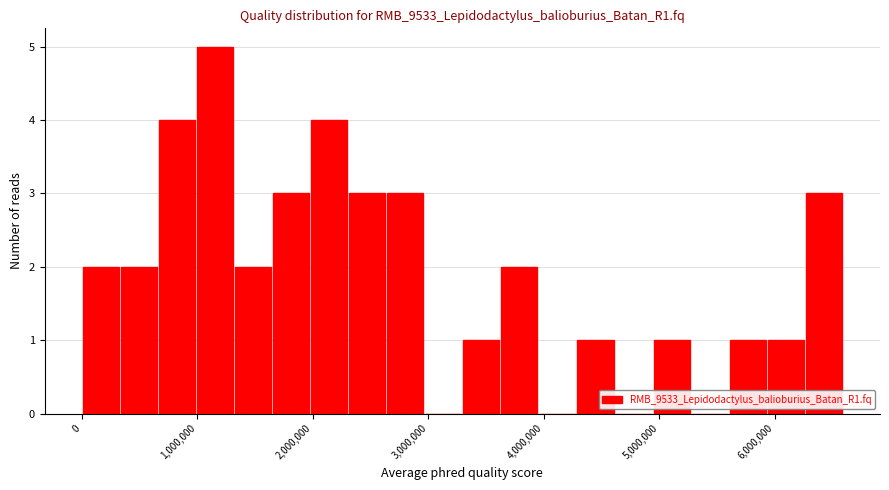

Read against the x-axis, roughly where is the centre of the tallest bar?

1200000